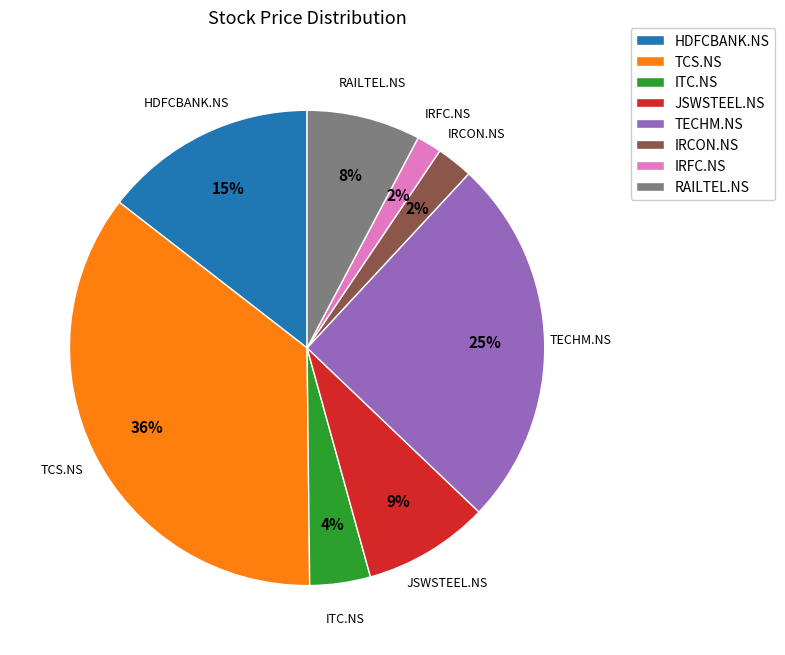

To the nearest percent, what is the average slice percentage?

12%